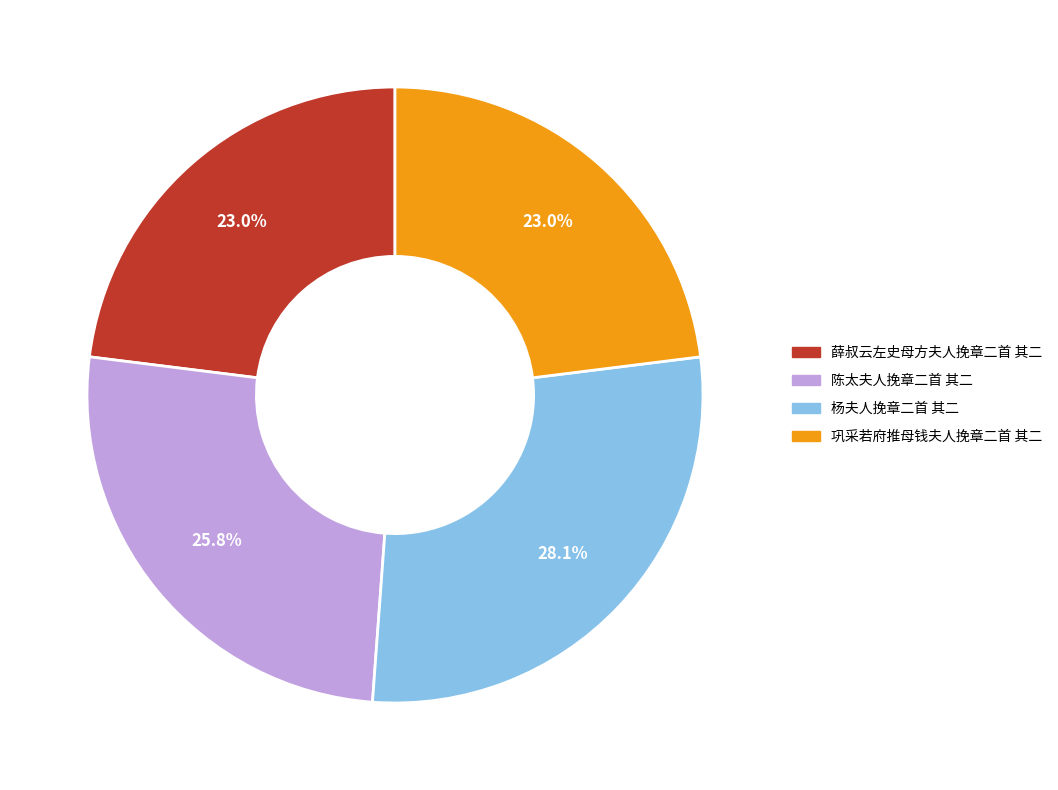

Does 杨夫人挽章二首 其二 account for over 50% of the chart?

No